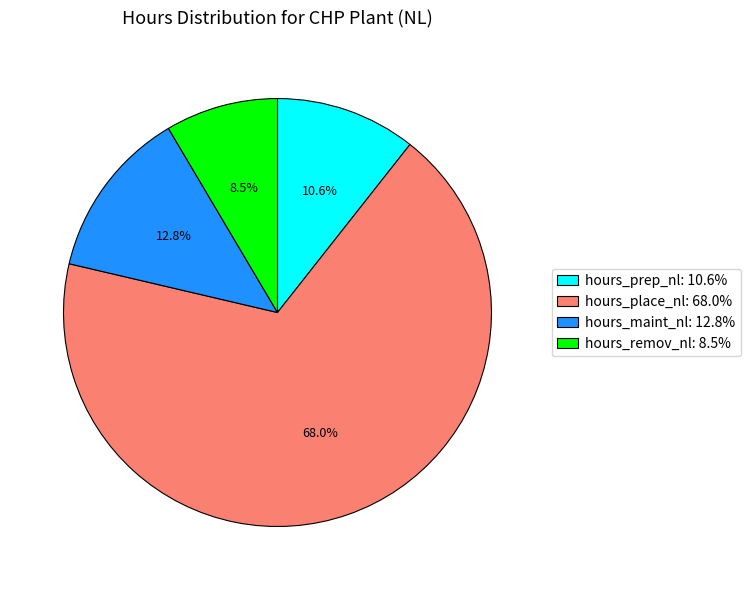

What is the smallest slice in the pie chart?

hours_remov_nl: 8.5%